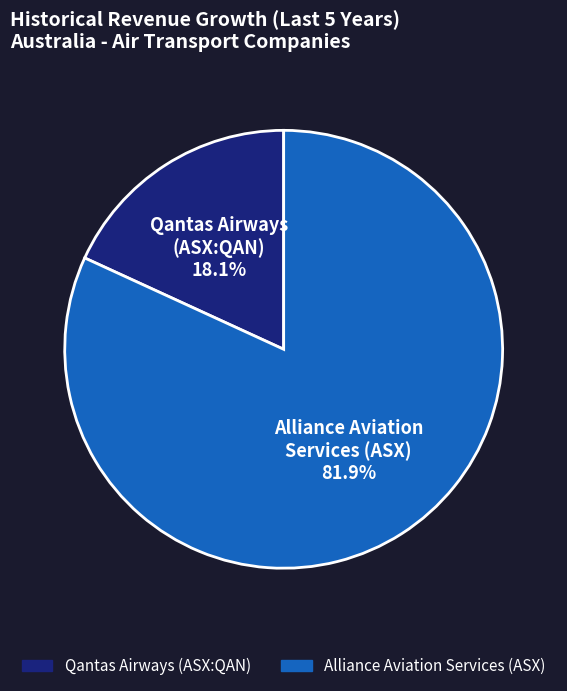

Is there any slice that represents more than half of the pie?

Yes